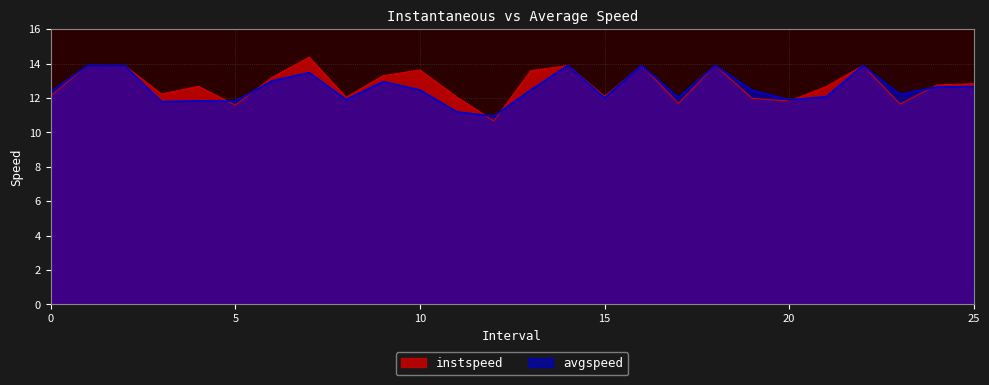

The value of avgspeed at 7.0 is 4.1. True or false?

False